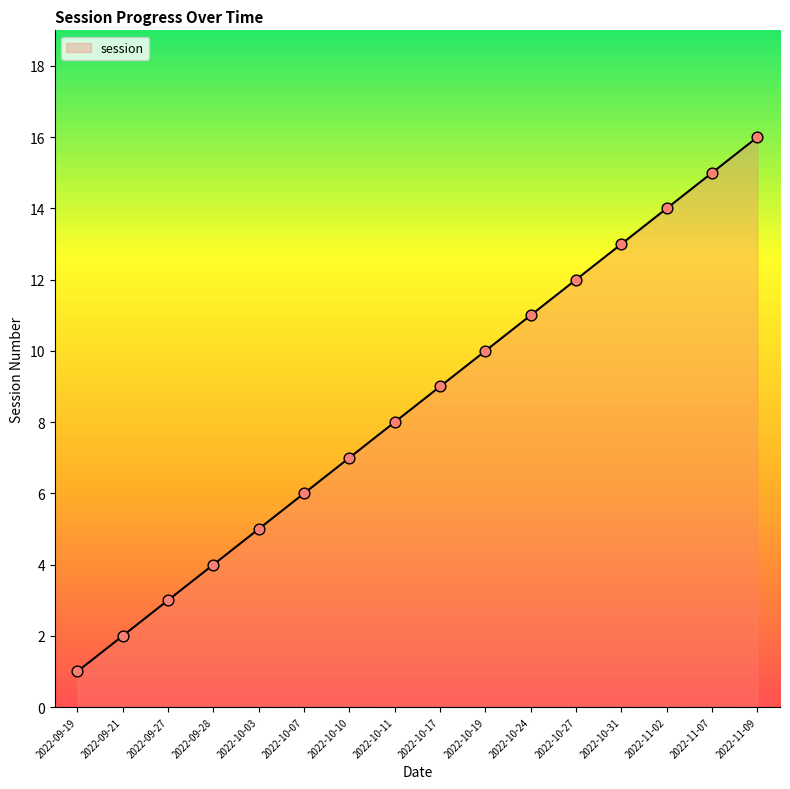

What is the ratio of the value at 2022-10-31 to the value at 2022-11-07?

0.9